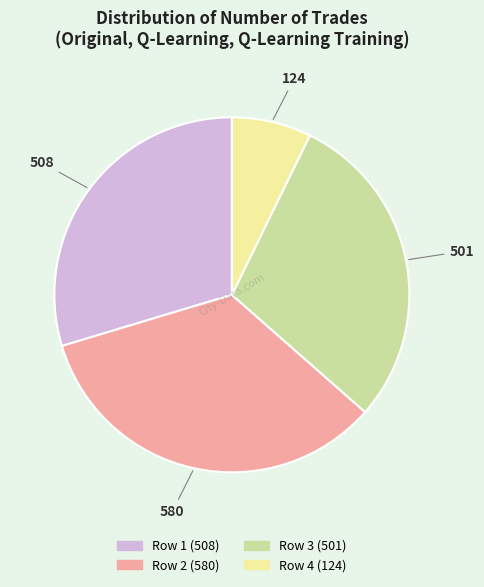

Is there any slice that represents more than half of the pie?

No